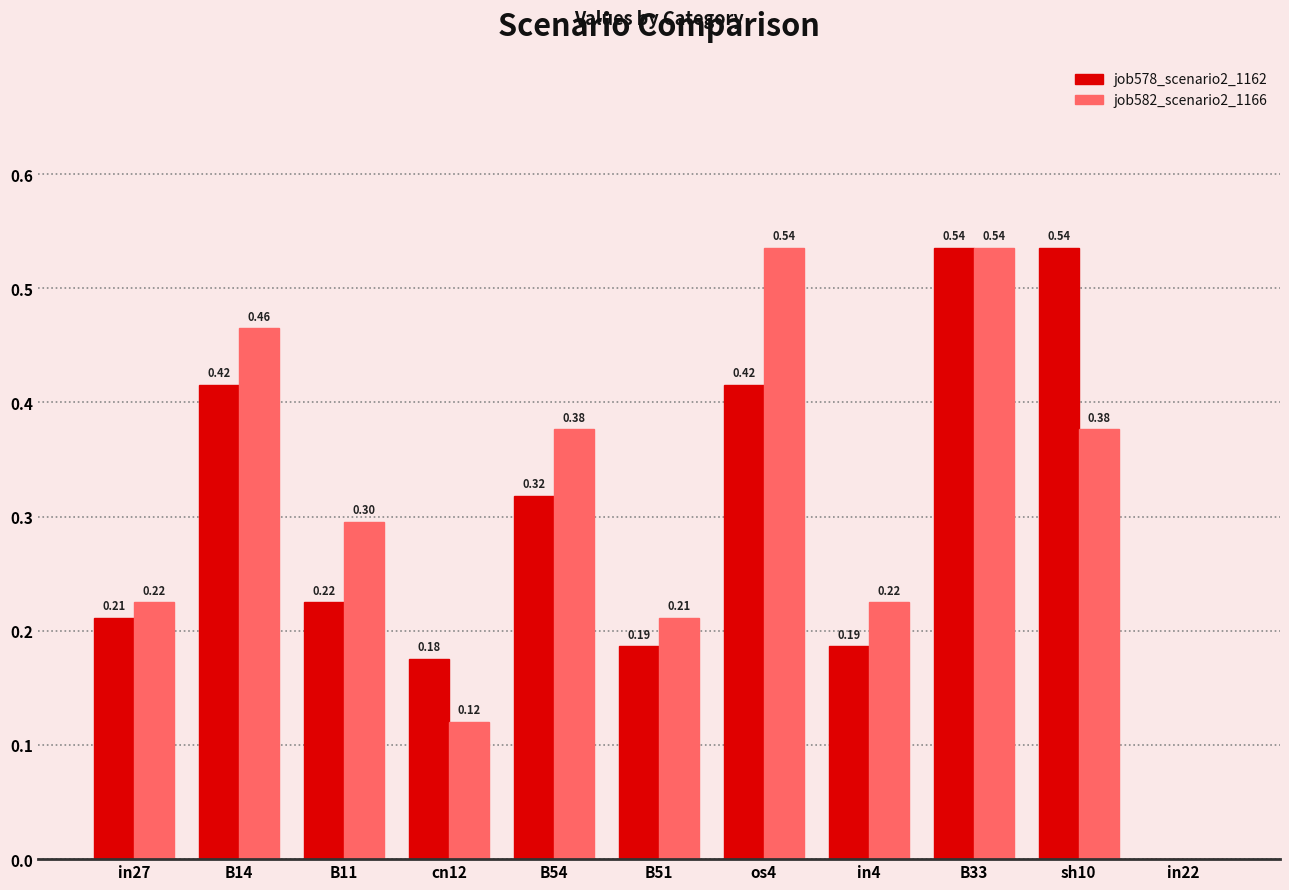

Does the chart contain stacked bars?

No